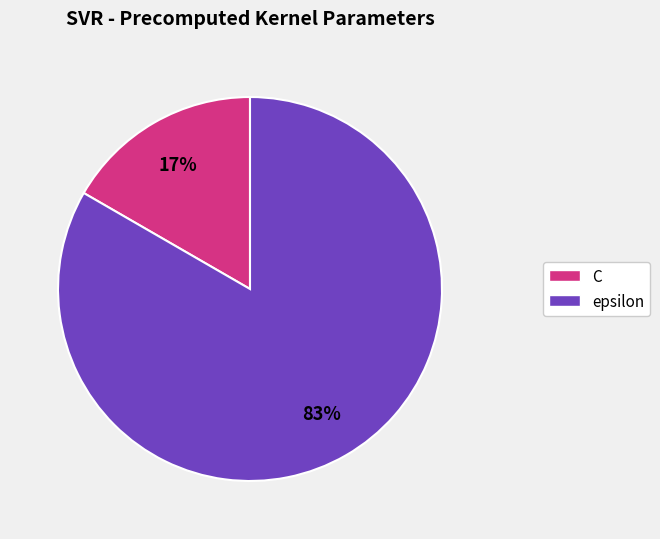

Is there any slice that represents more than half of the pie?

Yes